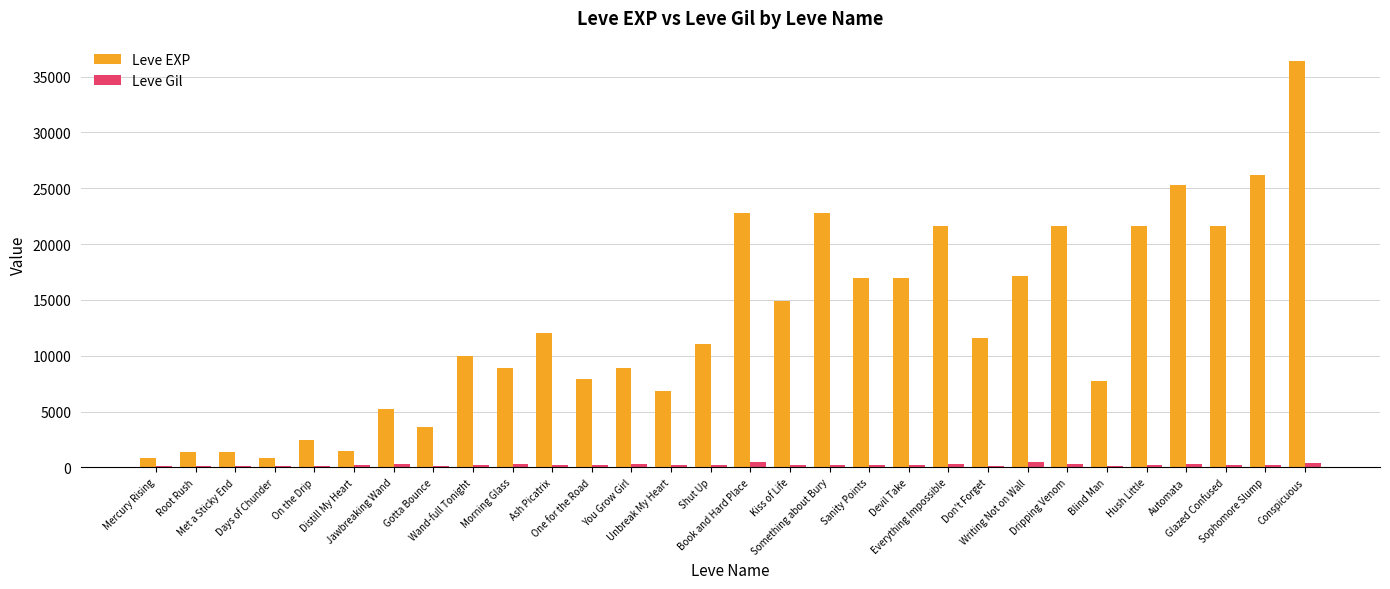

What is the total value across all series at Morning Glass?

9214